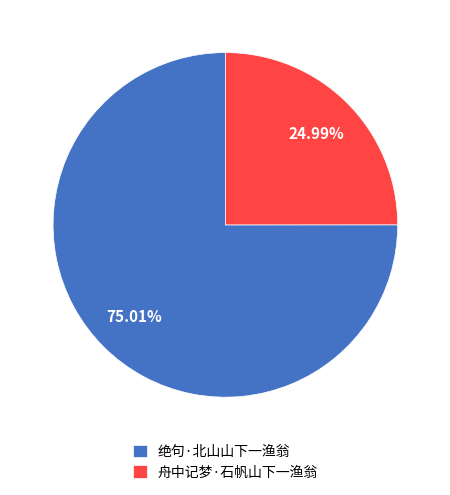

To the nearest percent, what is the difference between the 绝句·北山山下一渔翁 and 舟中记梦·石帆山下一渔翁 slice percentages?

50%